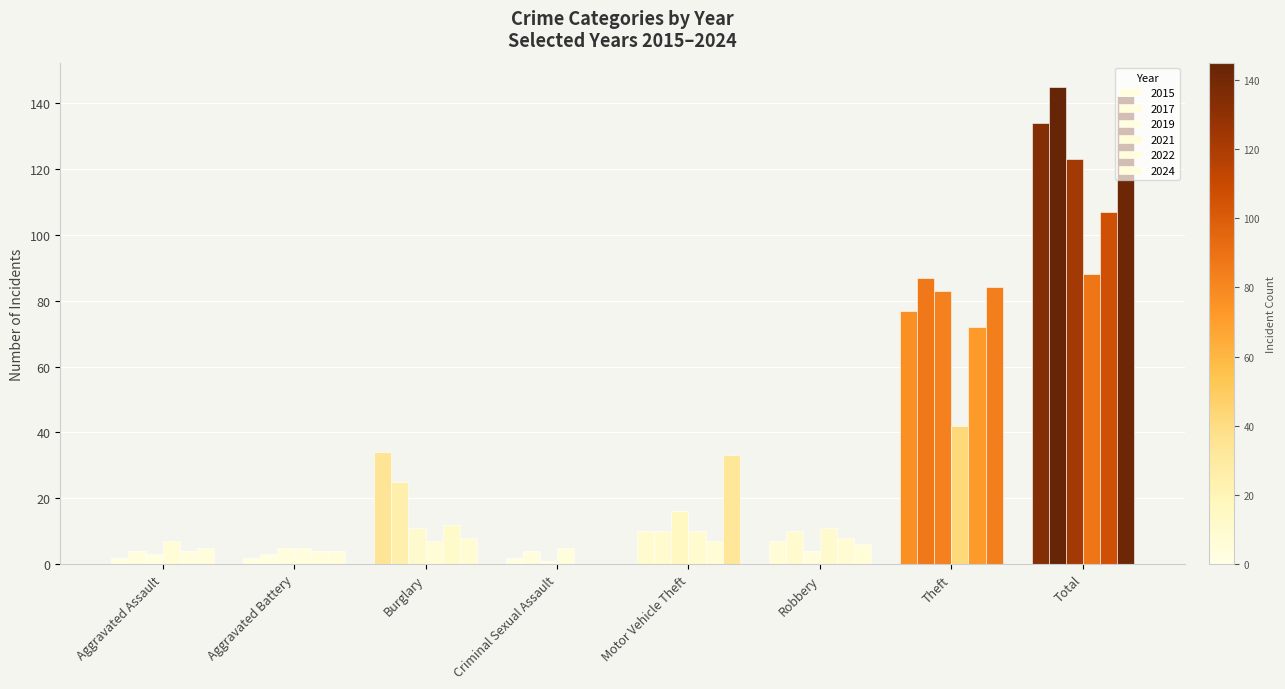

Are the bars grouped side by side (vs. stacked)?

Yes